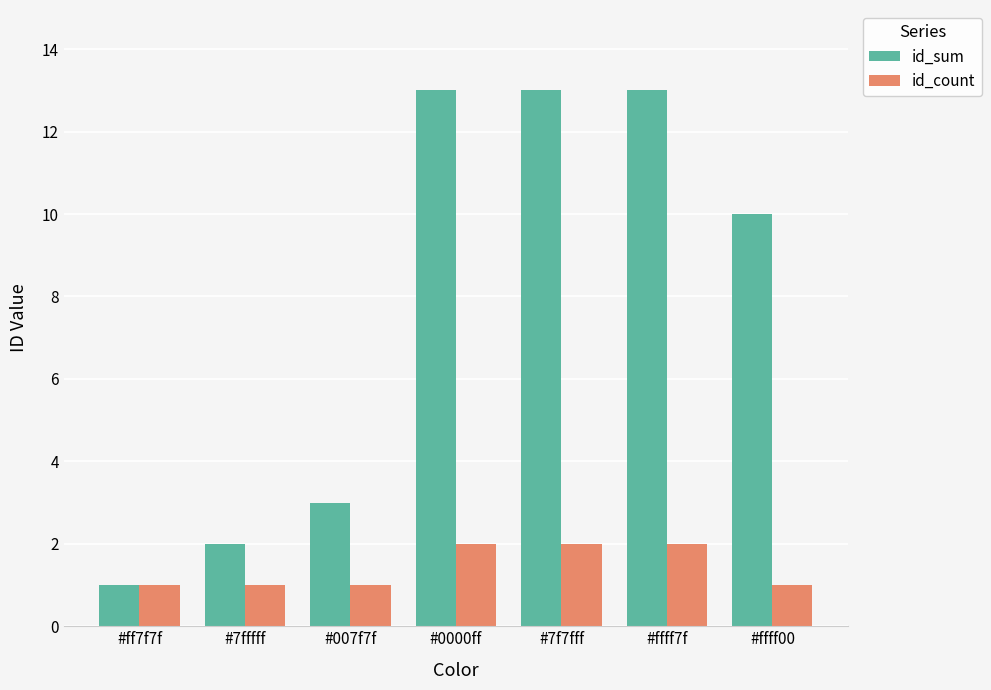

How many bars are there in total?

14